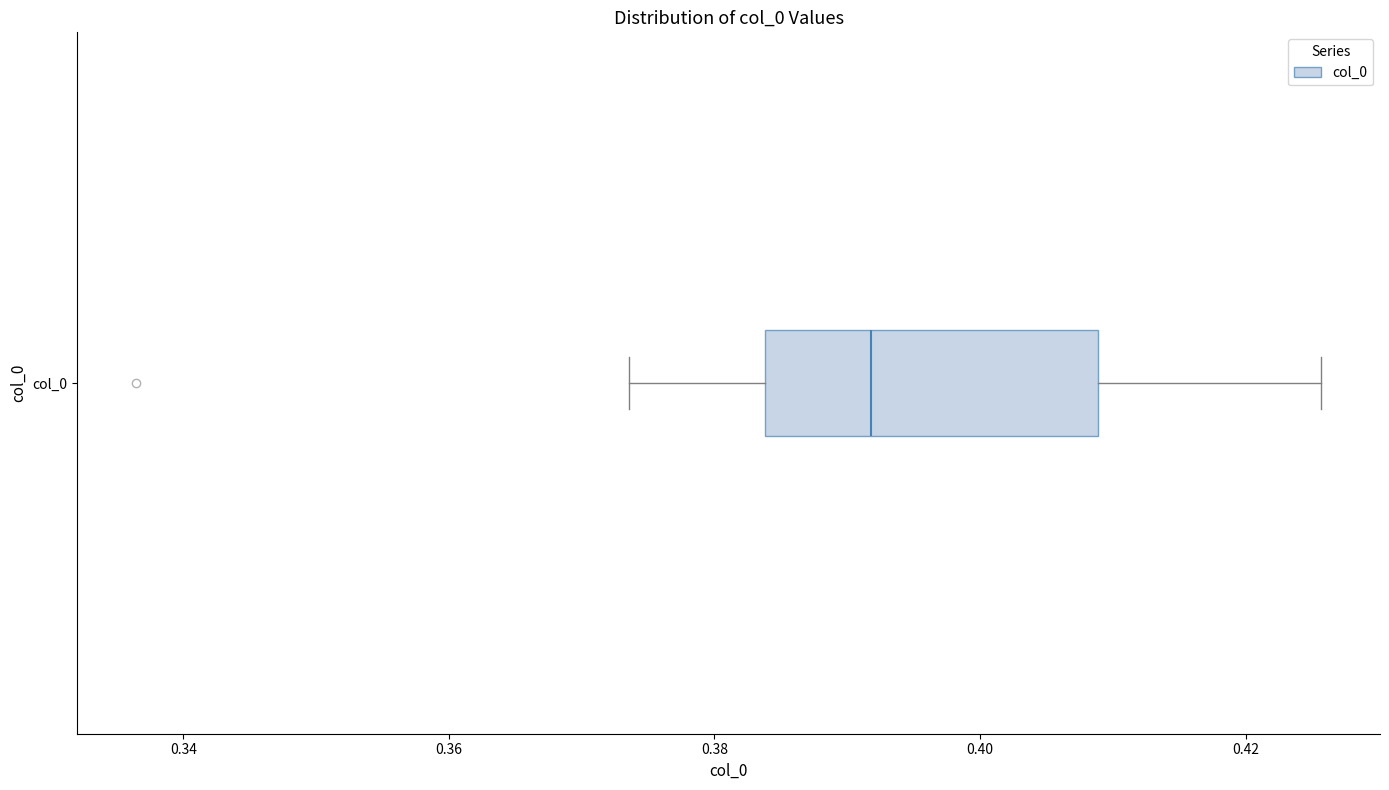

Transcribe this box plot: give where the median line is, the range the box spans, and where the two whiskers end, as read against the x-axis. The values are not printed on the chart, so give them approximately, as read against the axis.

median 0.392, box 0.384 to 0.408, whiskers 0.374 to 0.426